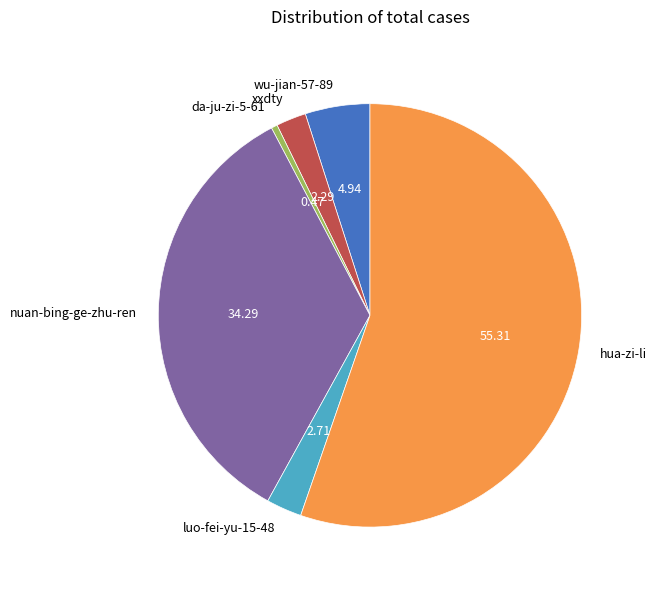

What is the largest slice in the pie chart?

hua-zi-li